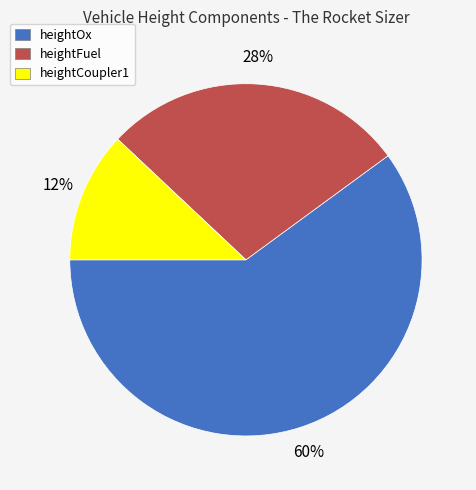

Is the sum of heightCoupler1 and heightOx greater than half?

Yes